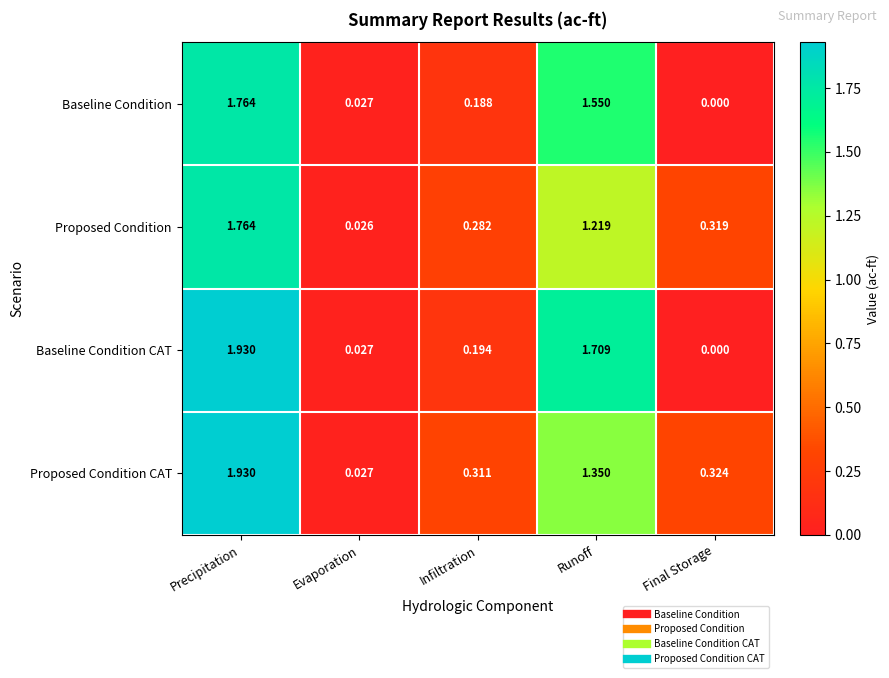

Where is Baseline Condition CAT nearest to the value 0?

Final Storage